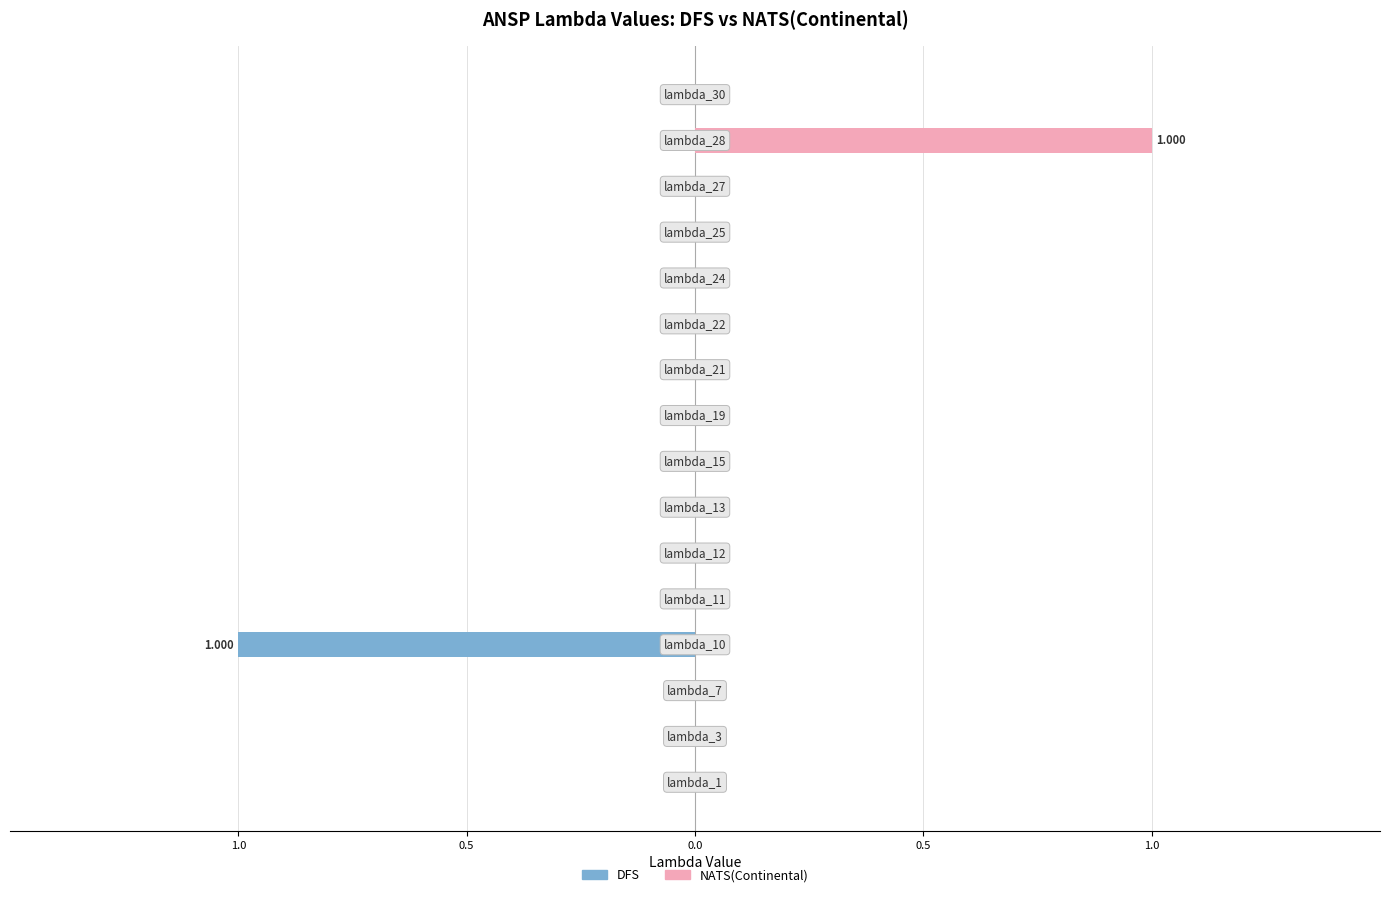

Count the NATS(Continental) values in the range 0 to 1.

16